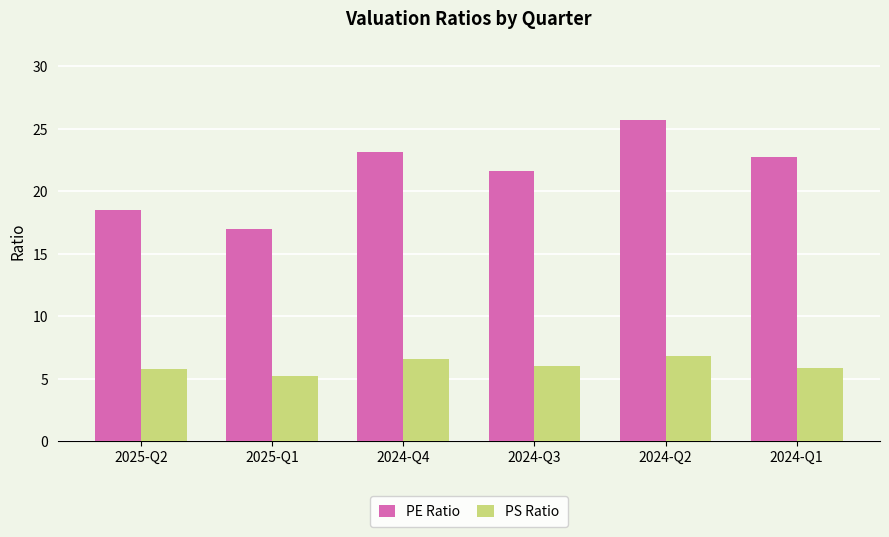

The value of PE Ratio at 2024-Q4 is 34.8. True or false?

False